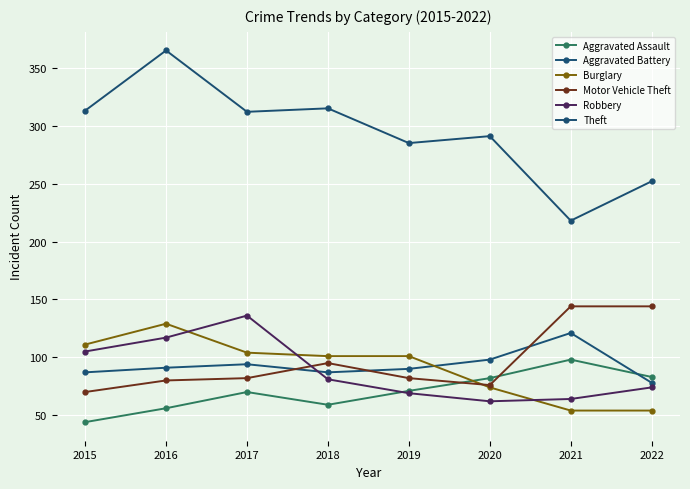

What is the difference between the Aggravated Battery values at 2016 and 2018?

4